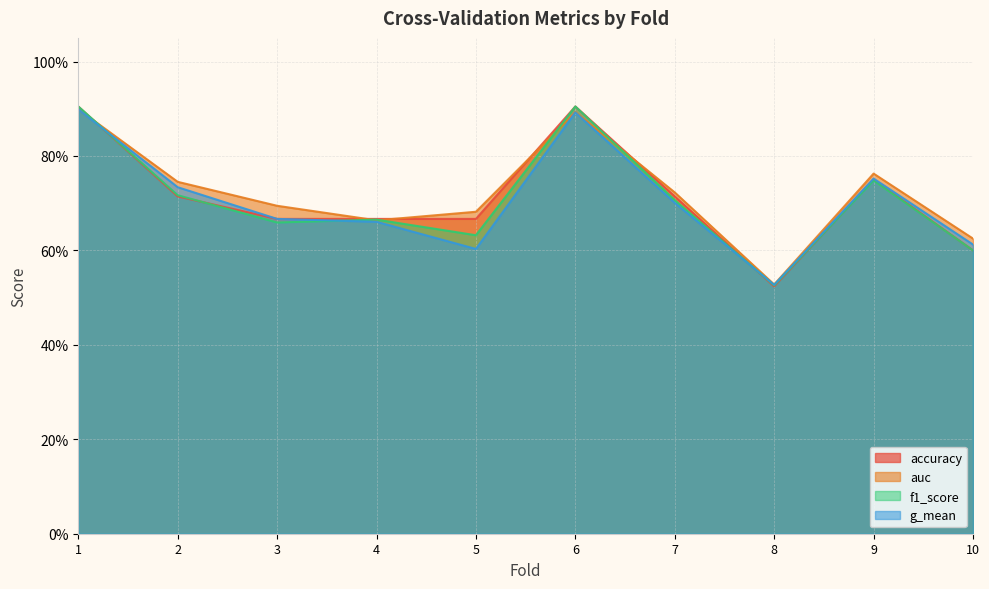

At how many categories does at least one series exceed 0?

10